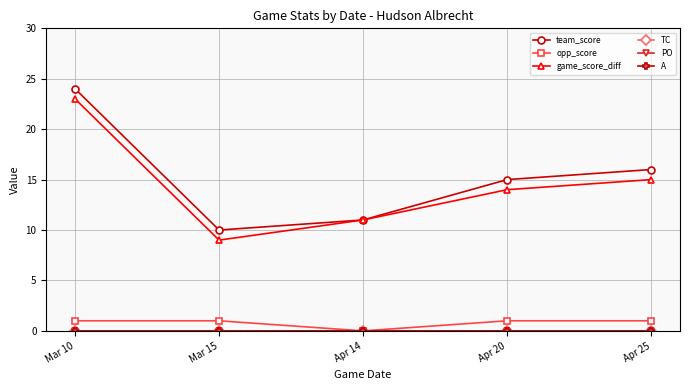

True or false: game_score_diff has a value of 19 at Apr 20.

False